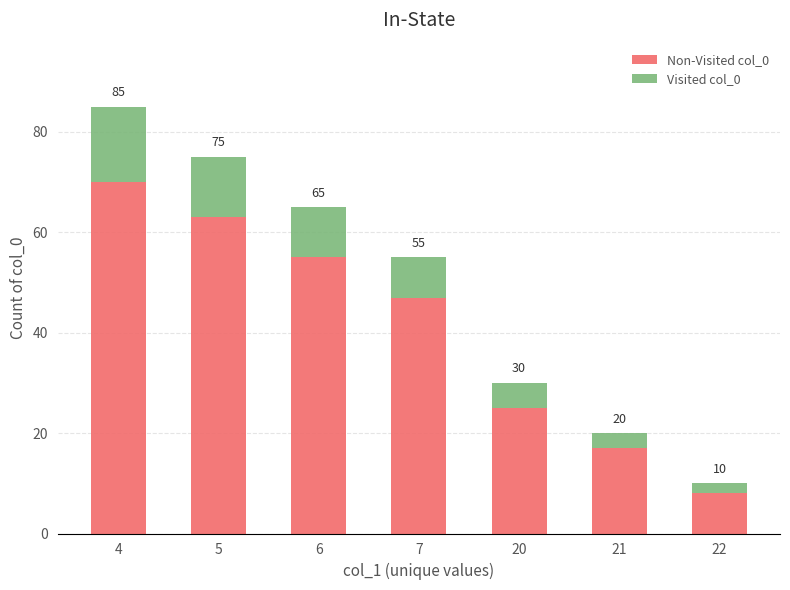

What are all the series names shown in the legend?

Non-Visited col_0, Visited col_0